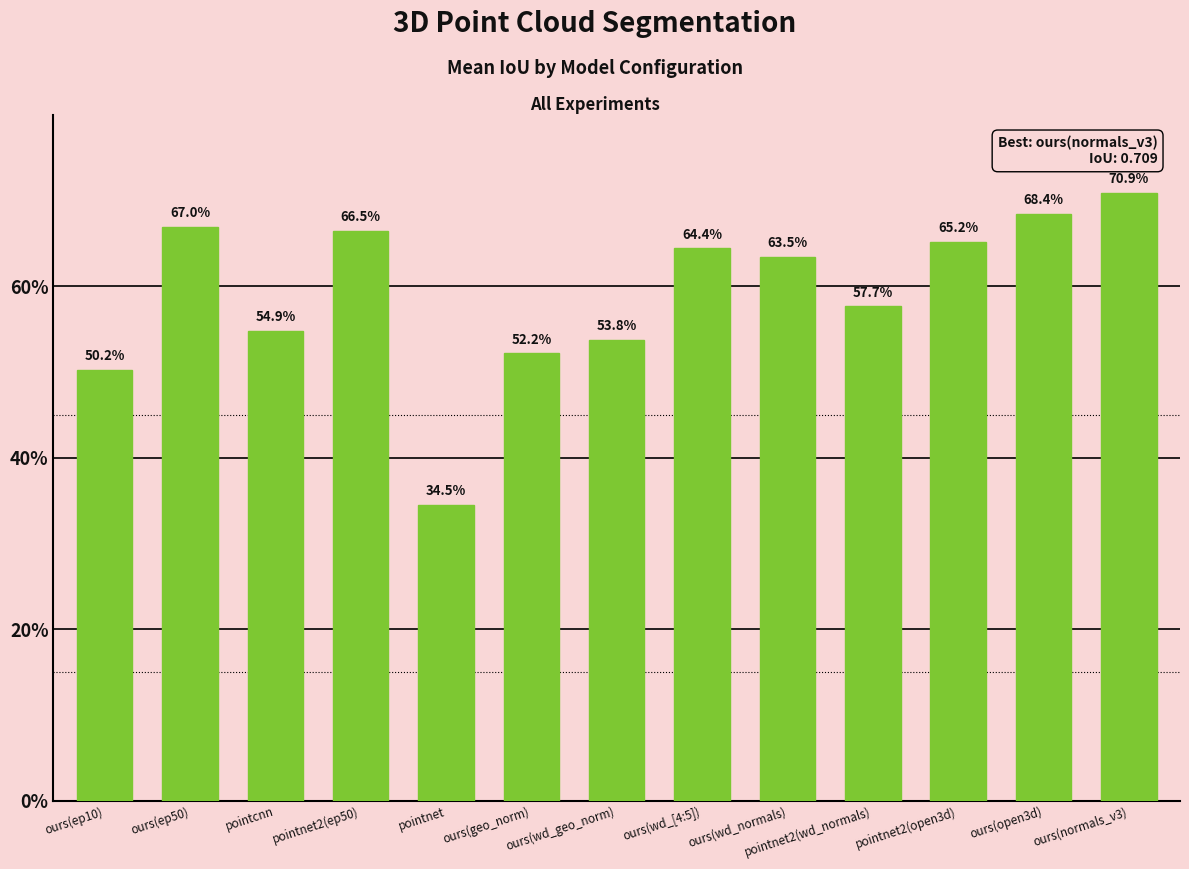

Which category has the lowest value across all series?

pointnet